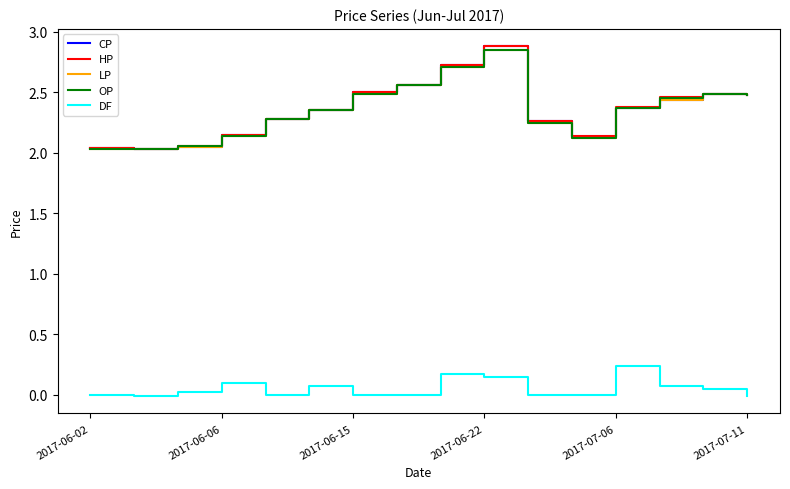

True or false: DF and HP intersect in this chart.

False